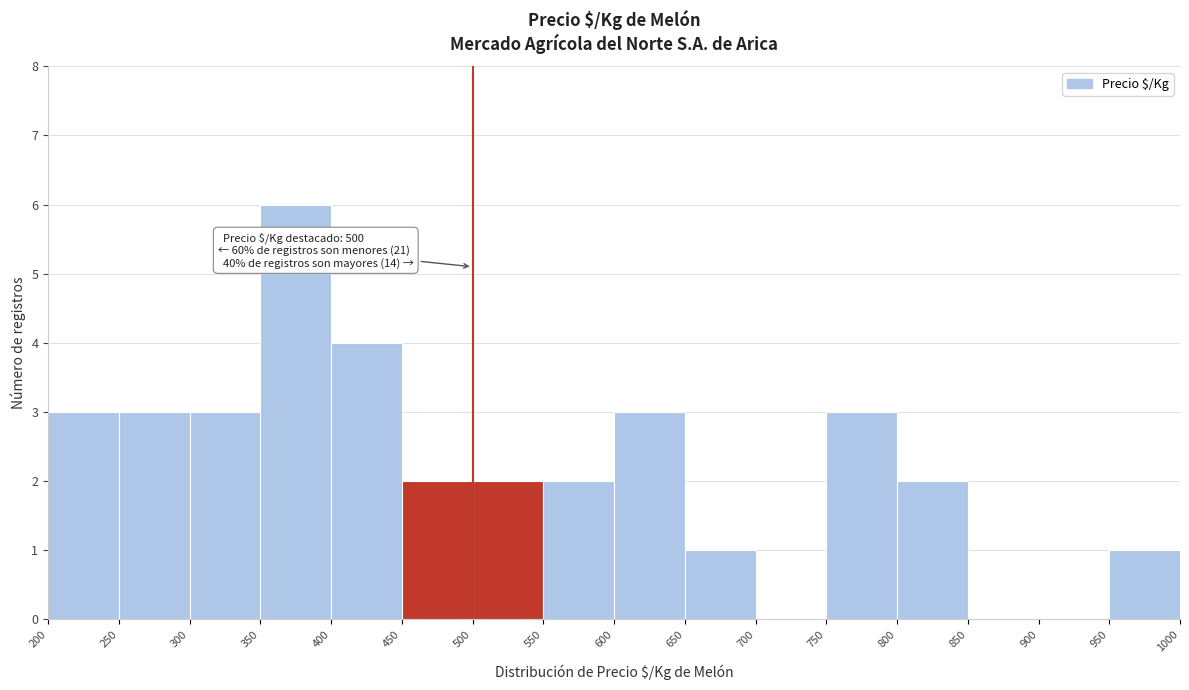

Over which range of the x-axis is the bar tallest?

350 to 400